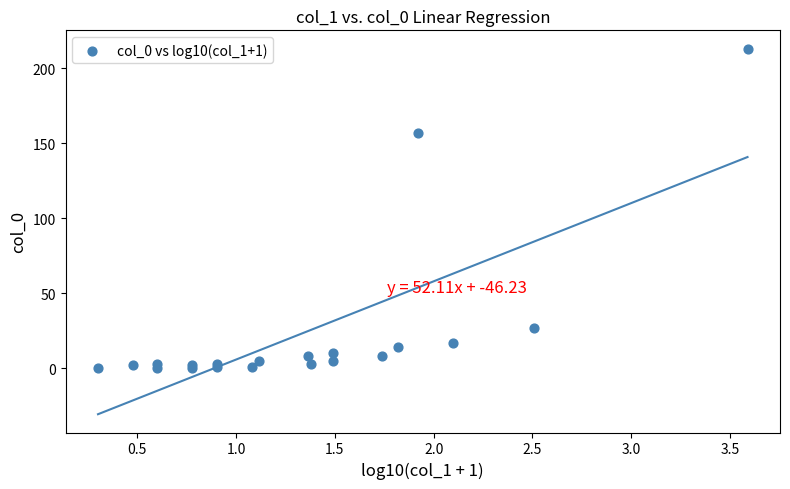

What Y value in the scatter plot is closest to 106?

157